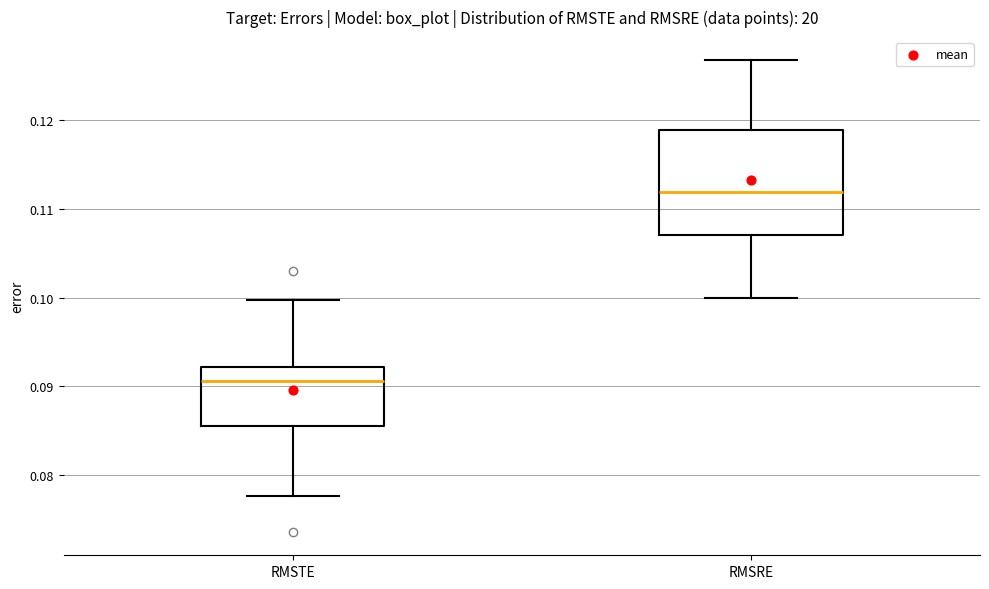

Which box's median line is the highest?

RMSRE